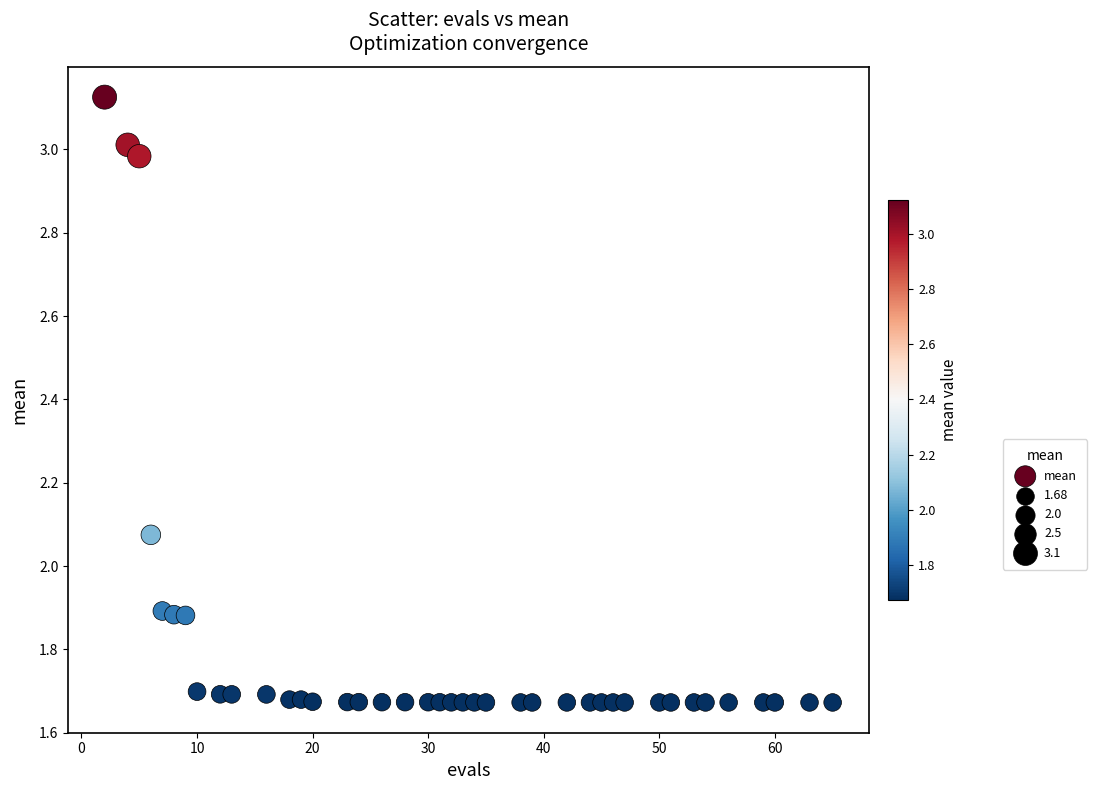

What is the range of Y values (max minus min)?

1.5